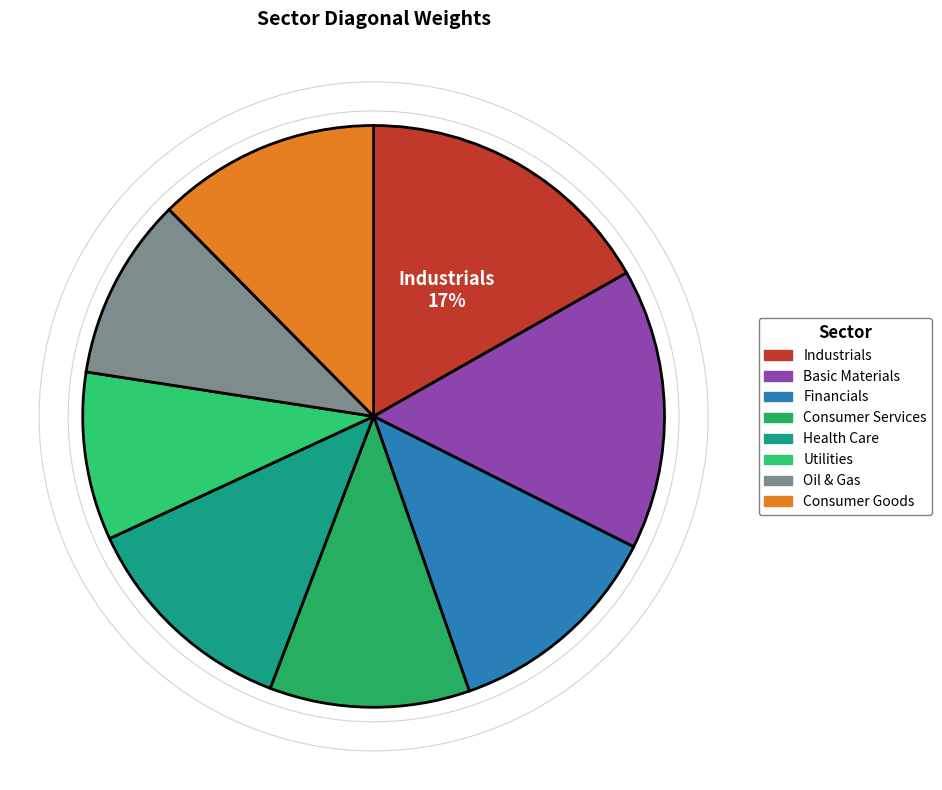

How many slices are in this pie chart?

8